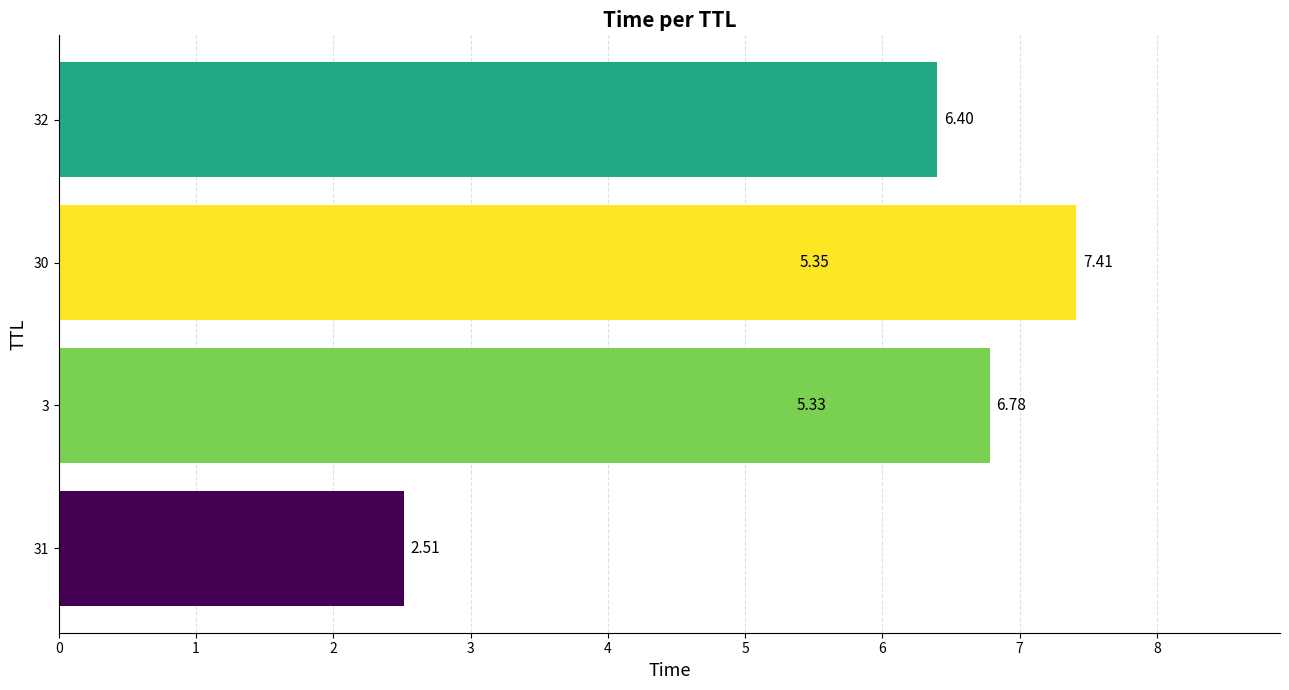

What is the smallest value displayed?

2.5